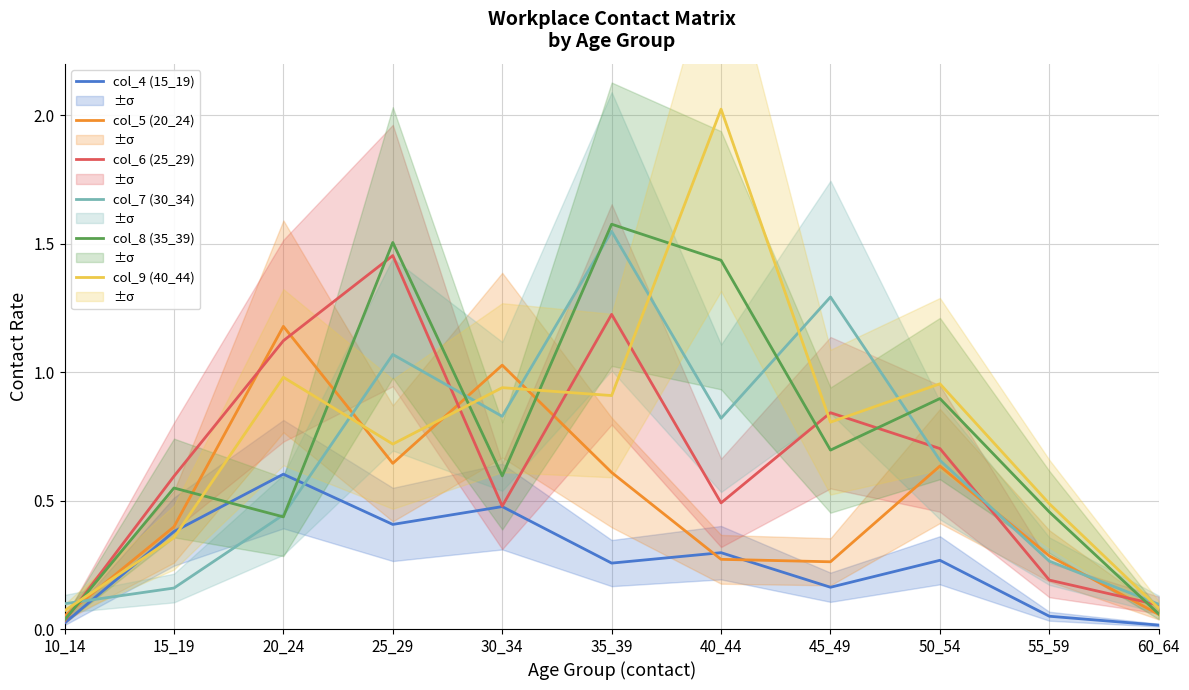

The value of col_8 (35_39) at 60_64 is 0.1. True or false?

False